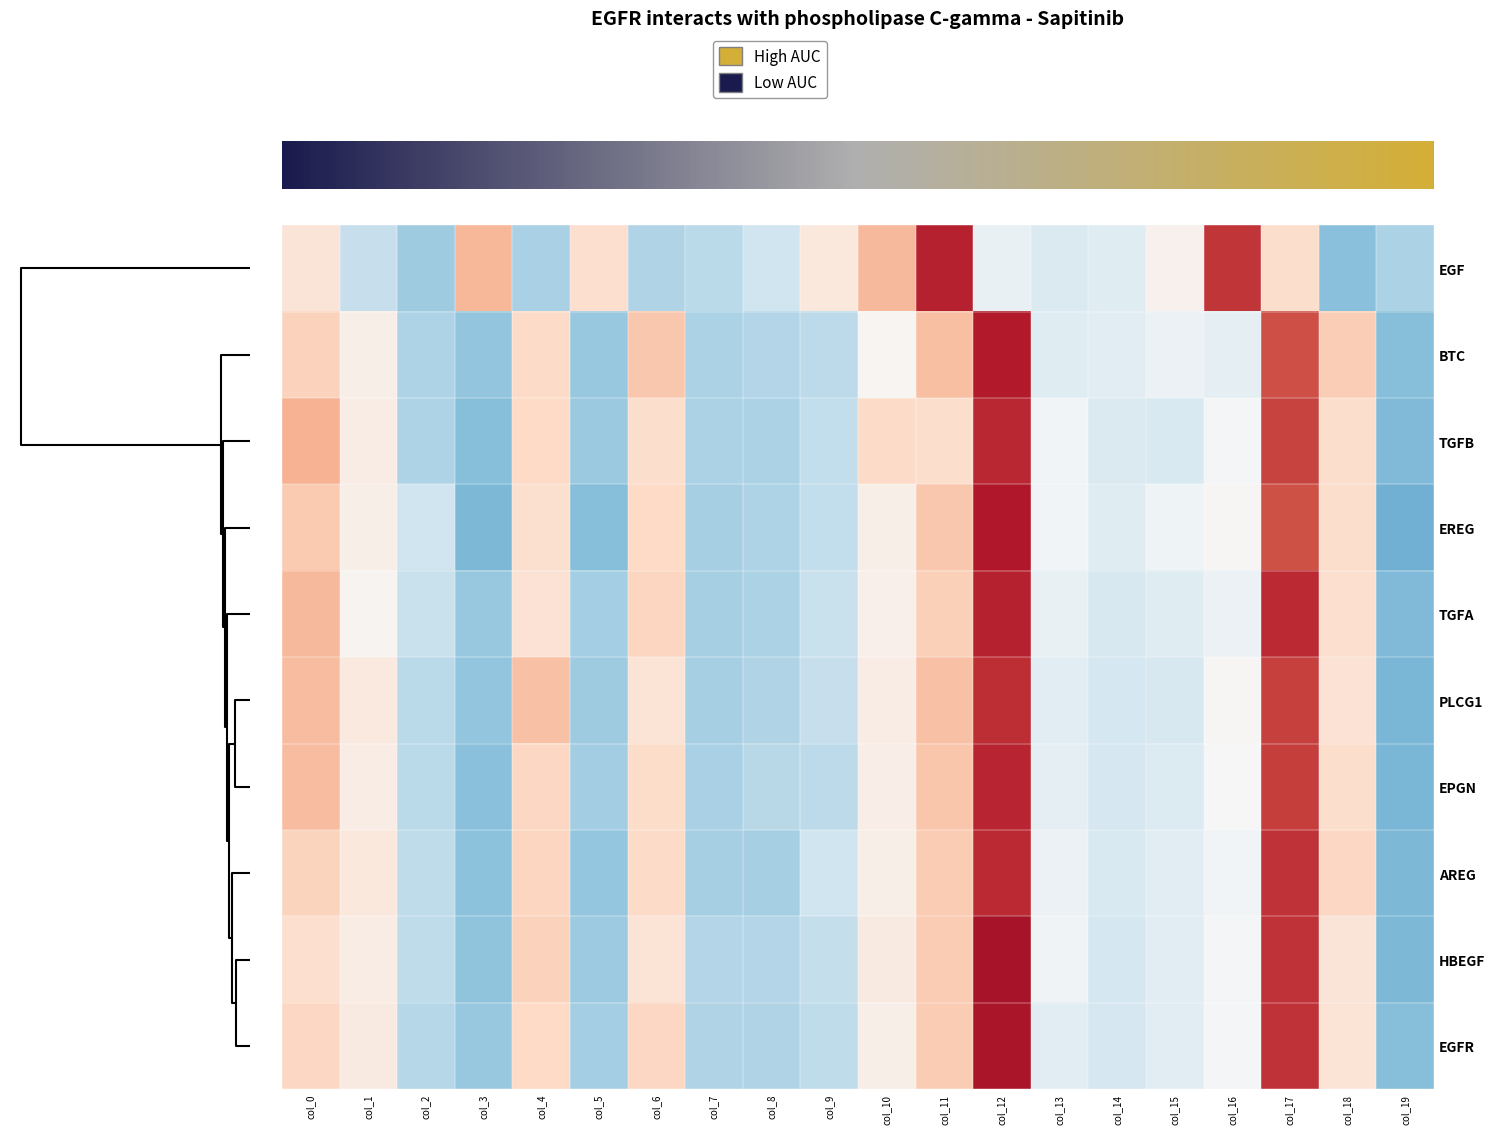

Reading left to right, what are all the values shown in this chart?

PLCG1: col_0=0.9	col_1=0.3	col_2=-0.8	col_3=-1.2	col_4=0.9	col_5=-1.1	col_6=0.4	col_7=-1.0	col_8=-0.9	col_9=-0.7	col_10=0.2	col_11=0.9	col_12=2.2	col_13=-0.3	col_14=-0.5	col_15=-0.5	col_16=0.0	col_17=2.1	col_18=0.4	col_19=-1.4
EGF: col_0=0.4	col_1=-0.7	col_2=-1.1	col_3=1.0	col_4=-1.0	col_5=0.5	col_6=-0.9	col_7=-0.8	col_8=-0.6	col_9=0.3	col_10=1.0	col_11=2.3	col_12=-0.2	col_13=-0.4	col_14=-0.4	col_15=0.1	col_16=2.2	col_17=0.5	col_18=-1.3	col_19=-1.0
HBEGF: col_0=0.5	col_1=0.2	col_2=-0.8	col_3=-1.2	col_4=0.7	col_5=-1.1	col_6=0.4	col_7=-0.9	col_8=-0.9	col_9=-0.7	col_10=0.3	col_11=0.8	col_12=2.5	col_13=-0.1	col_14=-0.5	col_15=-0.3	col_16=-0.1	col_17=2.2	col_18=0.4	col_19=-1.3
EPGN: col_0=0.9	col_1=0.2	col_2=-0.8	col_3=-1.2	col_4=0.6	col_5=-1.0	col_6=0.6	col_7=-1.0	col_8=-0.8	col_9=-0.8	col_10=0.2	col_11=0.8	col_12=2.3	col_13=-0.3	col_14=-0.5	col_15=-0.4	col_16=0.0	col_17=2.1	col_18=0.5	col_19=-1.4
EREG: col_0=0.8	col_1=0.2	col_2=-0.6	col_3=-1.3	col_4=0.5	col_5=-1.3	col_6=0.6	col_7=-1.0	col_8=-0.9	col_9=-0.7	col_10=0.2	col_11=0.8	col_12=2.4	col_13=-0.1	col_14=-0.4	col_15=-0.1	col_16=0.0	col_17=1.9	col_18=0.5	col_19=-1.4
AREG: col_0=0.7	col_1=0.3	col_2=-0.8	col_3=-1.2	col_4=0.6	col_5=-1.2	col_6=0.6	col_7=-1.0	col_8=-1.0	col_9=-0.6	col_10=0.2	col_11=0.8	col_12=2.2	col_13=-0.2	col_14=-0.5	col_15=-0.3	col_16=-0.1	col_17=2.2	col_18=0.6	col_19=-1.3
BTC: col_0=0.7	col_1=0.2	col_2=-0.9	col_3=-1.2	col_4=0.6	col_5=-1.1	col_6=0.8	col_7=-0.9	col_8=-0.9	col_9=-0.8	col_10=0.0	col_11=0.9	col_12=2.4	col_13=-0.4	col_14=-0.3	col_15=-0.2	col_16=-0.3	col_17=1.9	col_18=0.7	col_19=-1.3
EGFR: col_0=0.6	col_1=0.3	col_2=-0.8	col_3=-1.1	col_4=0.6	col_5=-1.0	col_6=0.6	col_7=-0.9	col_8=-0.9	col_9=-0.8	col_10=0.2	col_11=0.8	col_12=2.4	col_13=-0.3	col_14=-0.5	col_15=-0.3	col_16=-0.0	col_17=2.2	col_18=0.4	col_19=-1.3
TGFA: col_0=1.0	col_1=0.1	col_2=-0.7	col_3=-1.1	col_4=0.4	col_5=-1.0	col_6=0.6	col_7=-1.0	col_8=-1.0	col_9=-0.7	col_10=0.2	col_11=0.7	col_12=2.3	col_13=-0.2	col_14=-0.5	col_15=-0.4	col_16=-0.2	col_17=2.2	col_18=0.5	col_19=-1.3
TGFB: col_0=1.0	col_1=0.2	col_2=-0.9	col_3=-1.3	col_4=0.6	col_5=-1.1	col_6=0.5	col_7=-1.0	col_8=-0.9	col_9=-0.7	col_10=0.6	col_11=0.5	col_12=2.3	col_13=-0.1	col_14=-0.4	col_15=-0.5	col_16=-0.1	col_17=2.0	col_18=0.5	col_19=-1.3